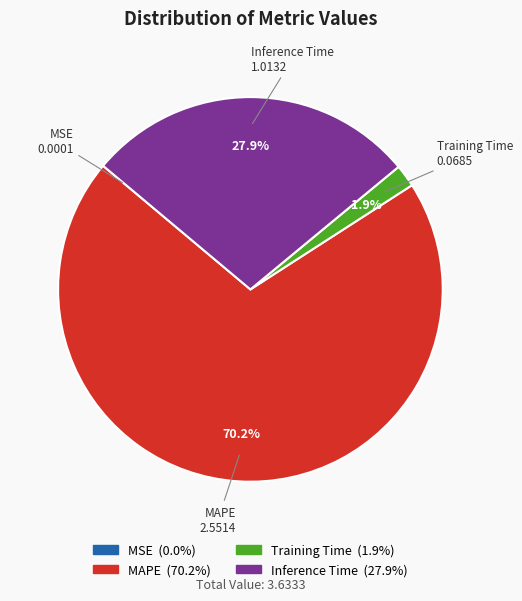

What portion of the pie excludes Training Time?

98.1%